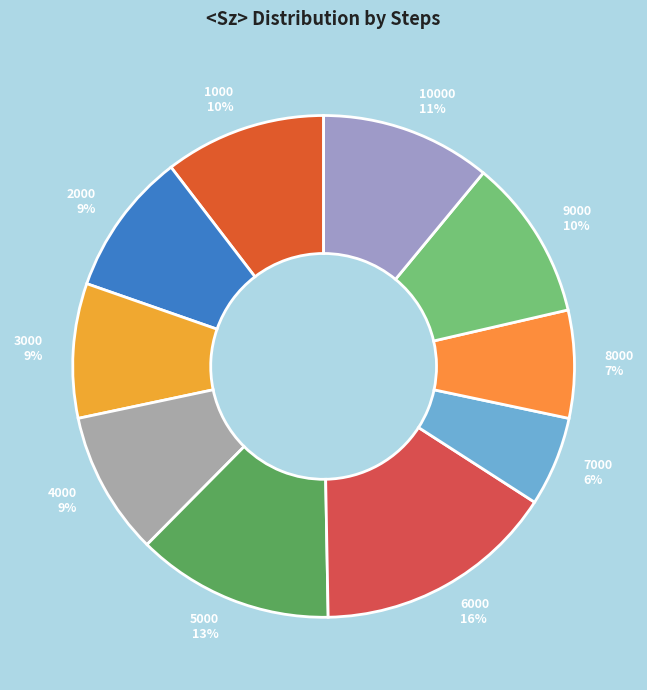

Count the number of slices in the pie.

10